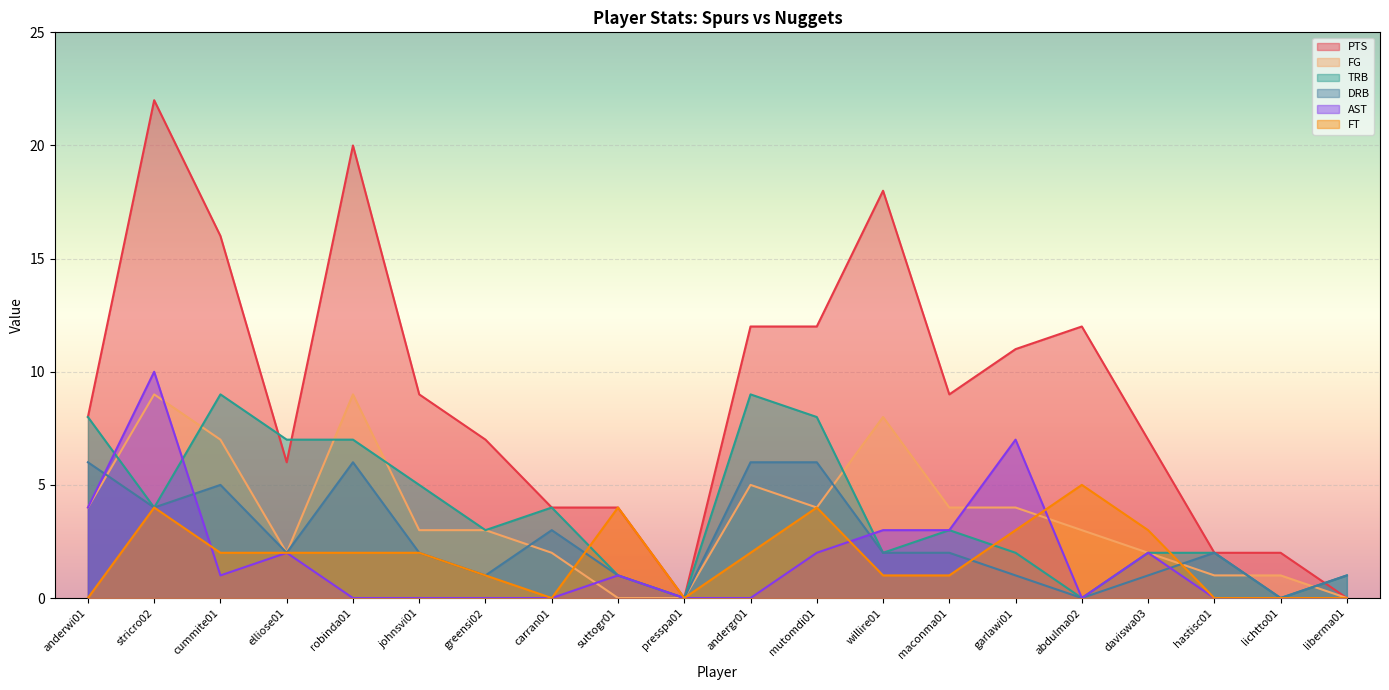

Which series has the widest spread of values?

PTS